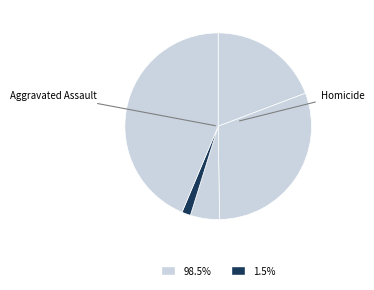

To the nearest percent, what is the difference between the largest and smallest slice percentages?

42%